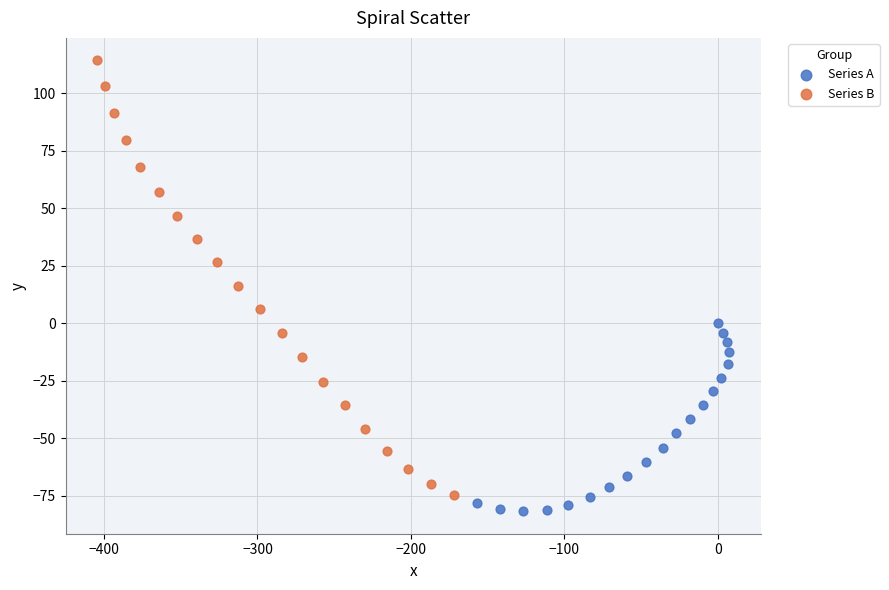

What are all the series names shown in the legend?

Series A, Series B